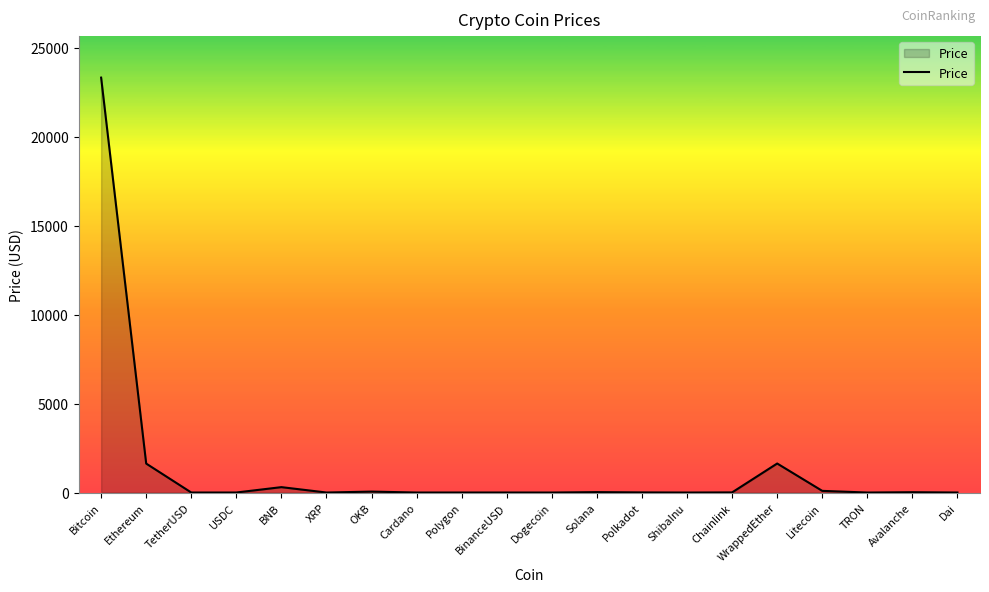

At which category does the chart reach its peak across all series?

Bitcoin